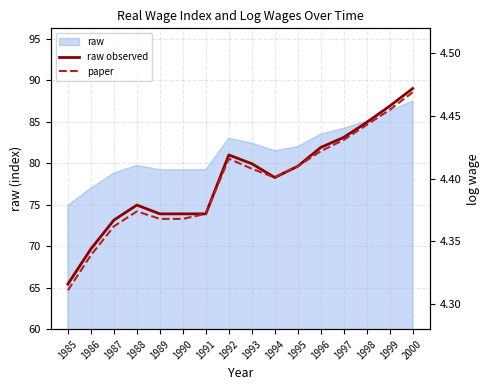

True or false: raw observed and paper intersect in this chart.

False